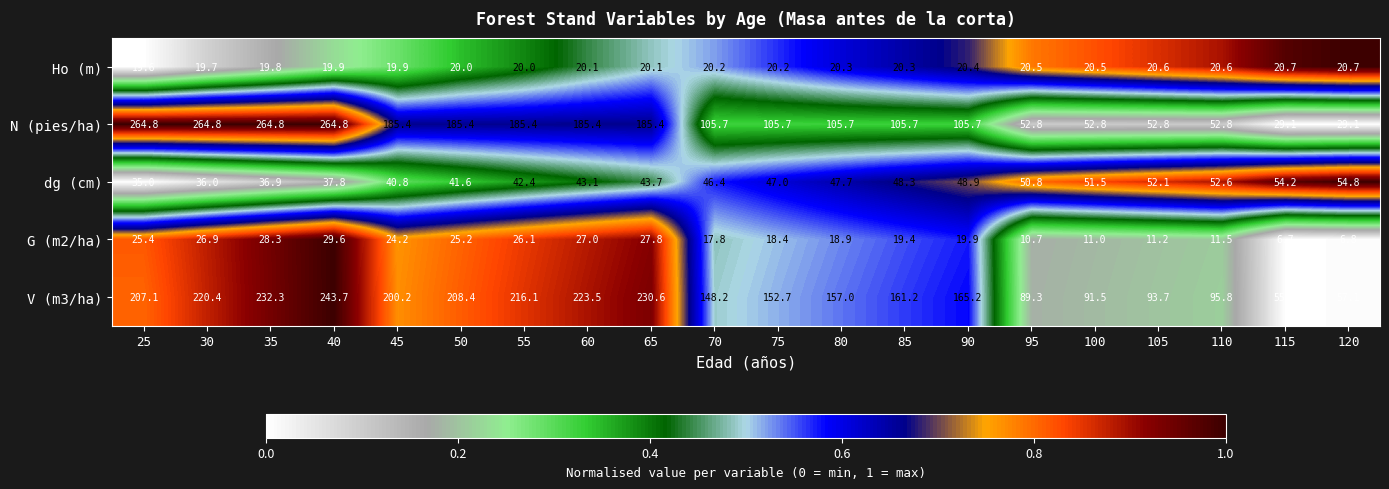

At which label is dg (cm) closest to 44?

65